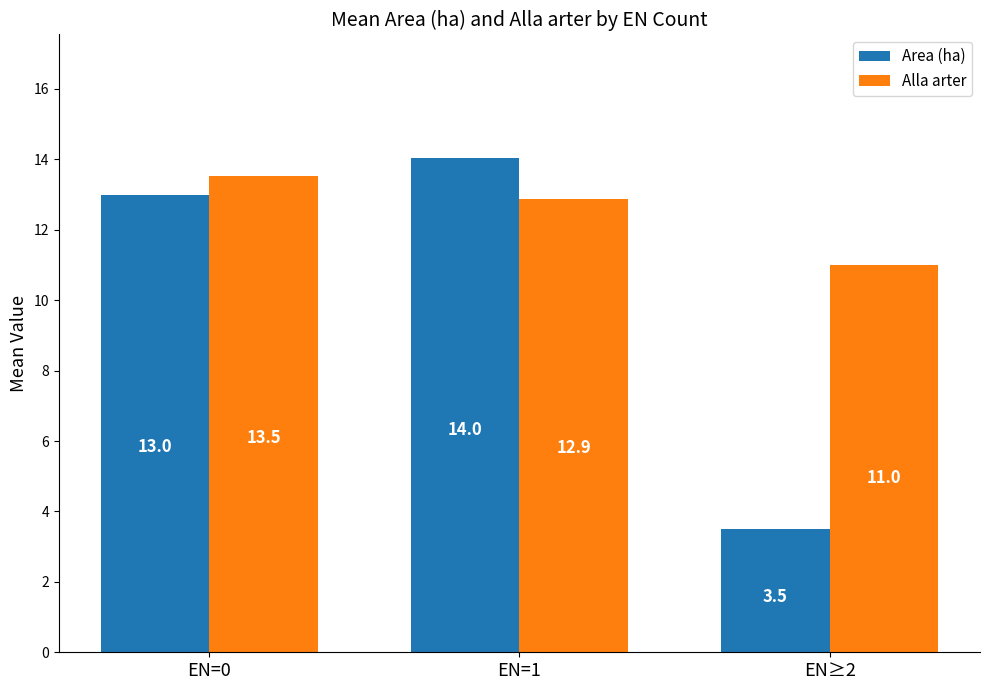

Is it true that Area (ha) equals 18.3 at EN=0?

False